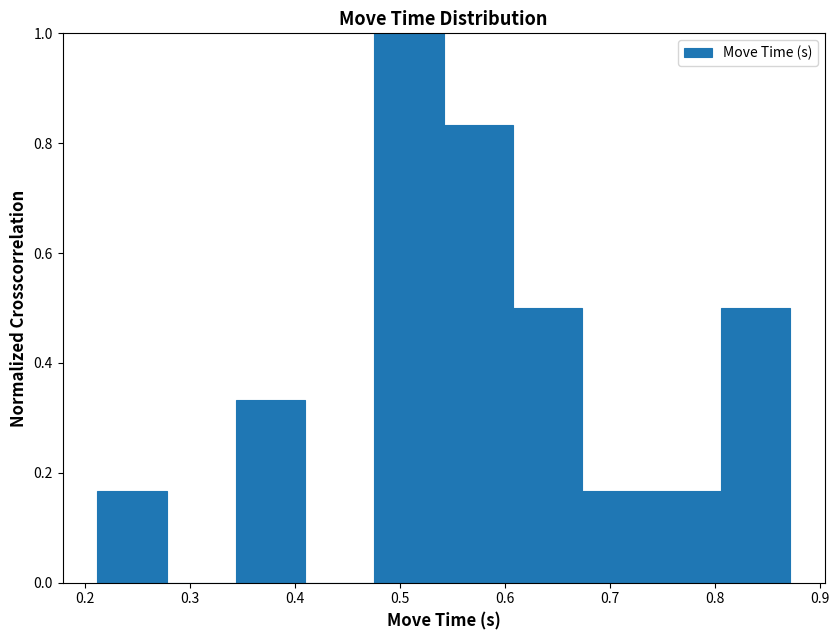

Reading left to right, list every bar in this chart as the range it spans on the x-axis followed by its height. Neither the bar edges nor the heights are printed on the chart, so give them approximately, as read against the axes.

0.21 to 0.28: 0.16
0.28 to 0.34: 0
0.34 to 0.41: 0.34
0.41 to 0.48: 0
0.48 to 0.54: 1.00
0.54 to 0.61: 0.84
0.61 to 0.67: 0.50
0.67 to 0.74: 0.16
0.74 to 0.81: 0.16
0.81 to 0.87: 0.50